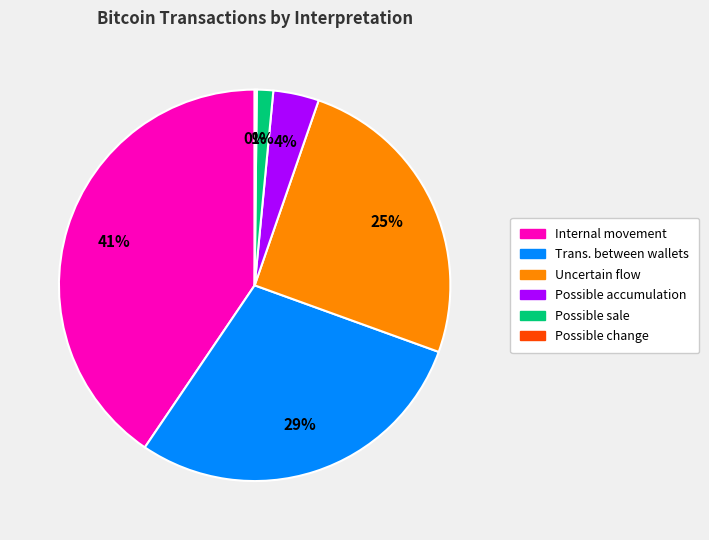

Is there a majority slice in this chart?

No